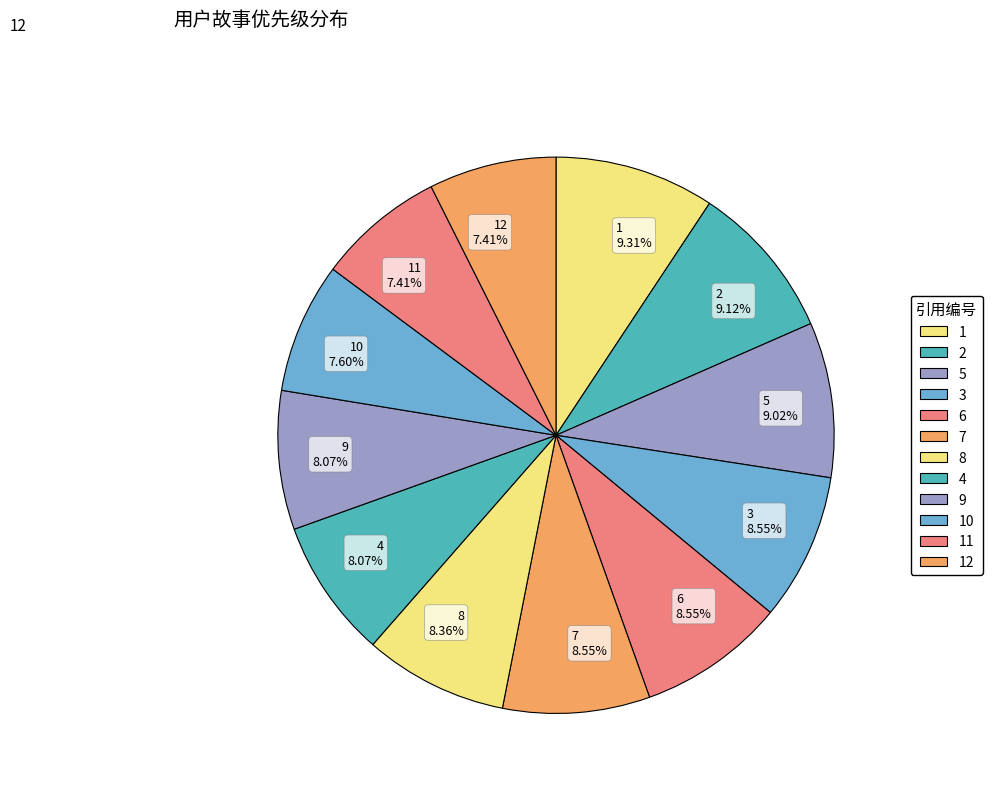

Is 2 9.12% the majority of the pie?

No